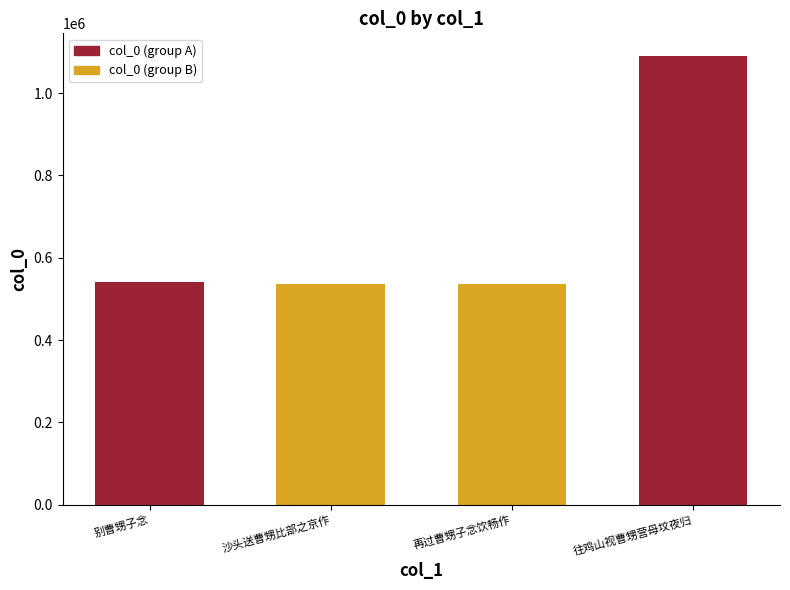

Read the value at 再过曹甥子念饮畅作.

537035